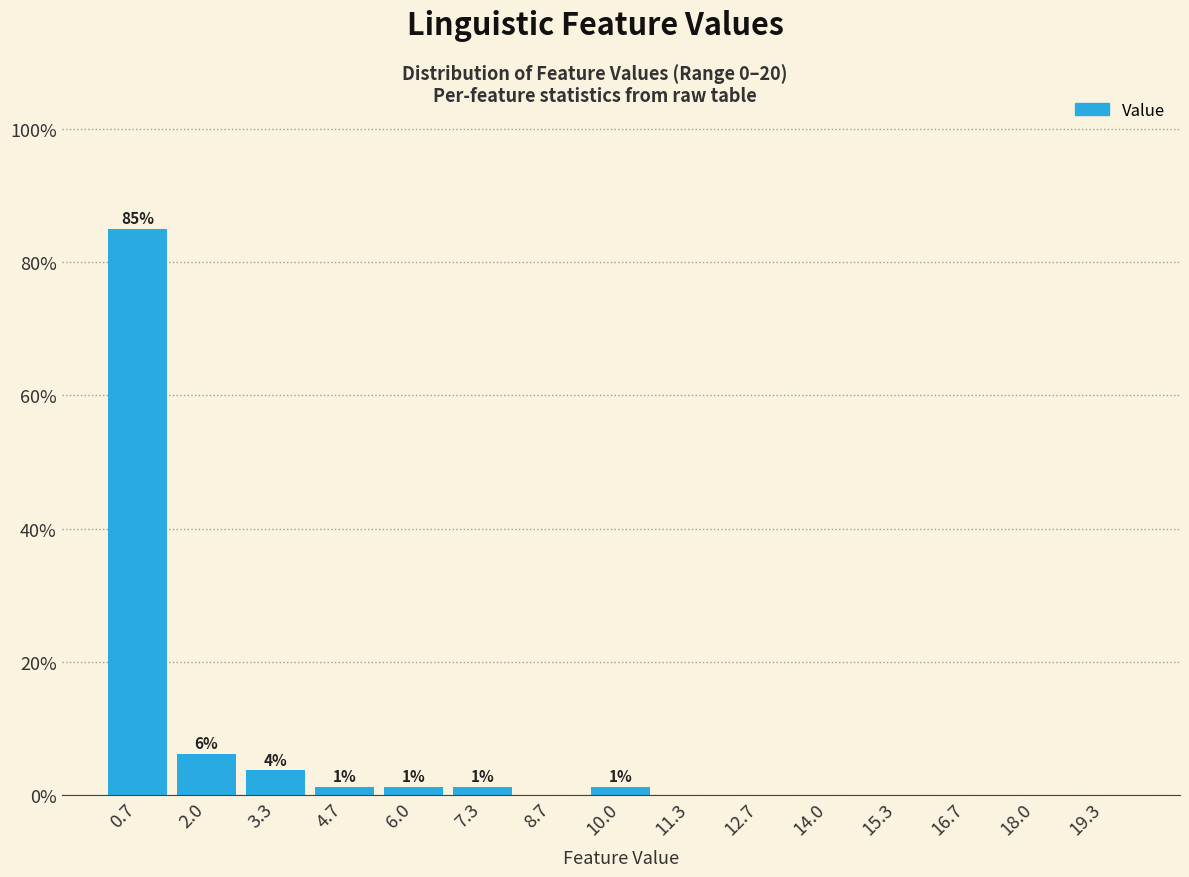

Which range on the x-axis has the tallest bar?

0.0 to 1.4